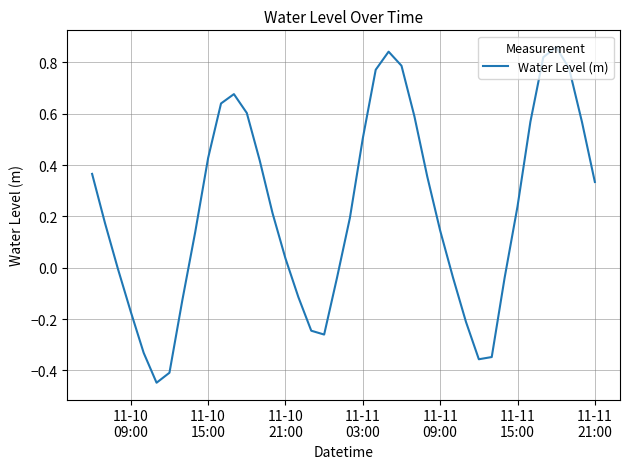

How many lines are shown in the chart?

1